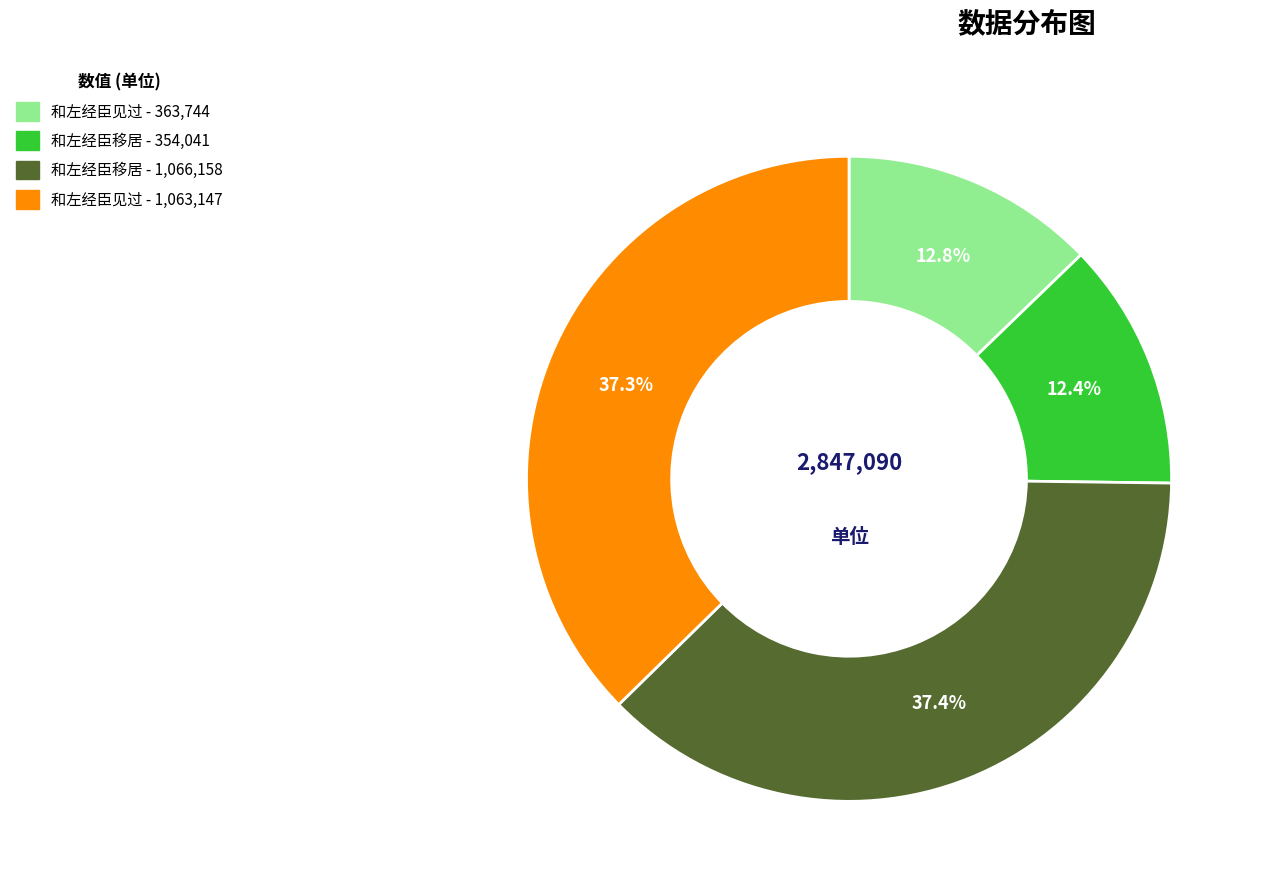

To the nearest percent, what is the average slice percentage?

25%